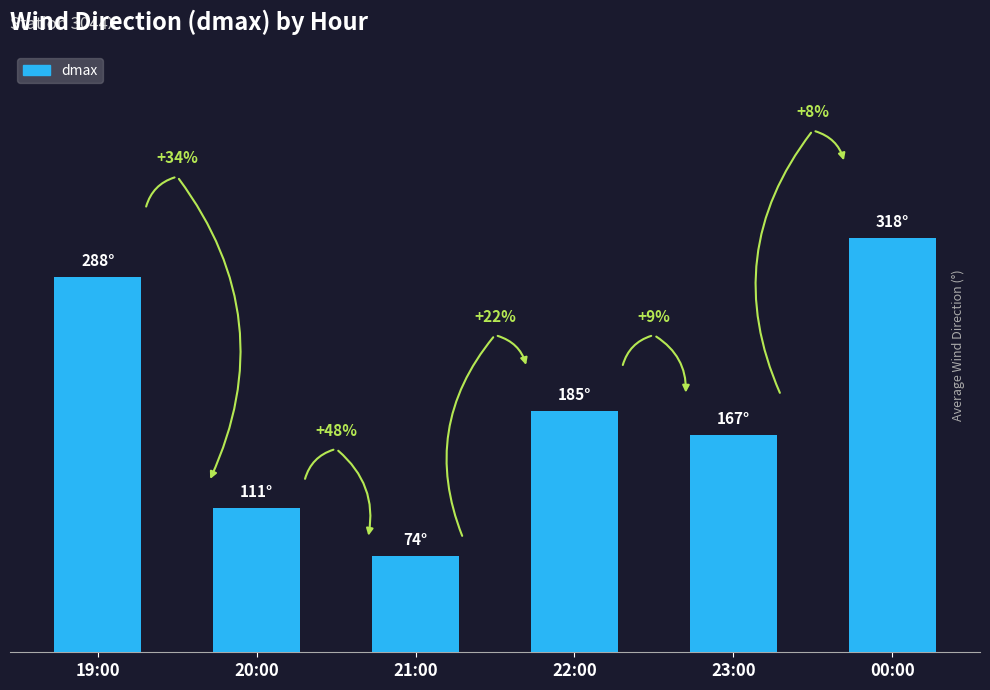

Read the value at 20:00, to the nearest 50.

100